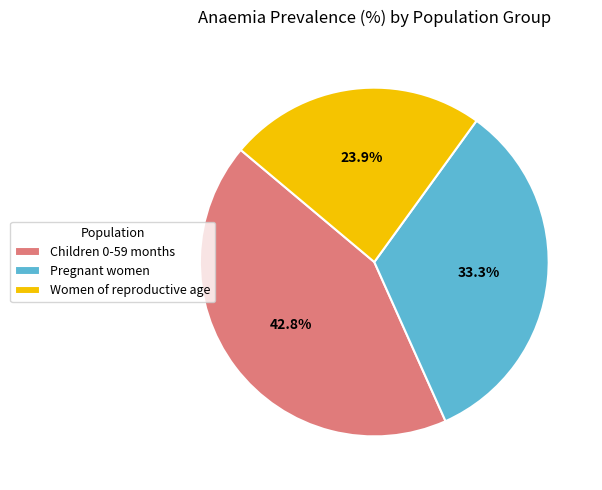

How many segments does this pie chart have?

3